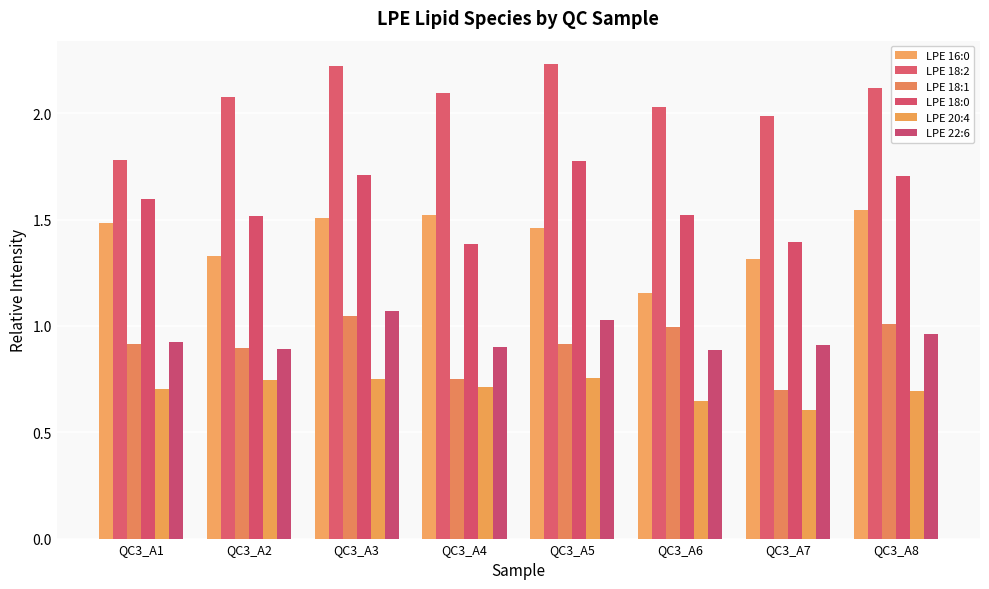

How many LPE 22:6 values are between 0 and 1?

6